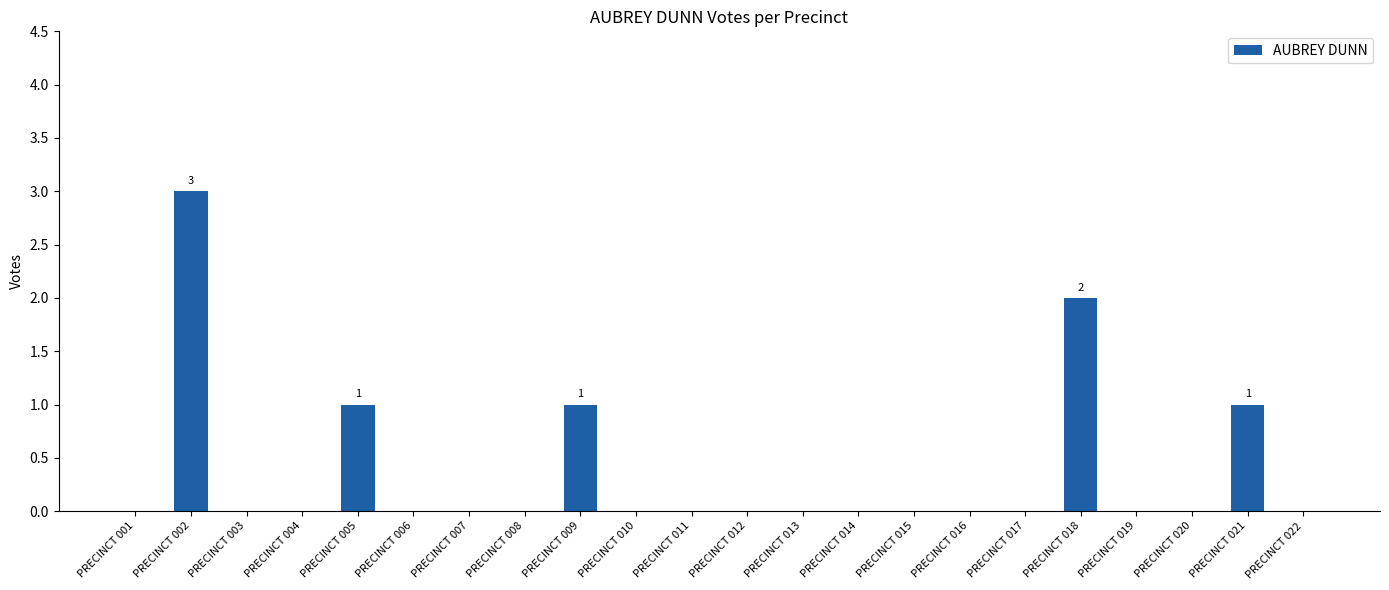

What is the sum of all values?

8